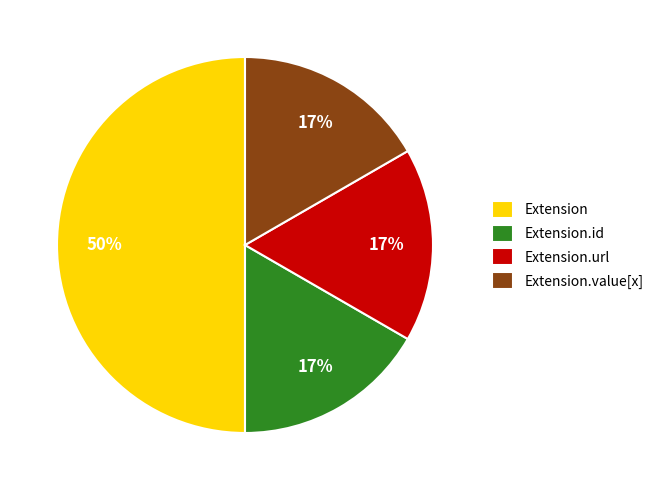

Does Extension.value[x] account for over 50% of the chart?

No